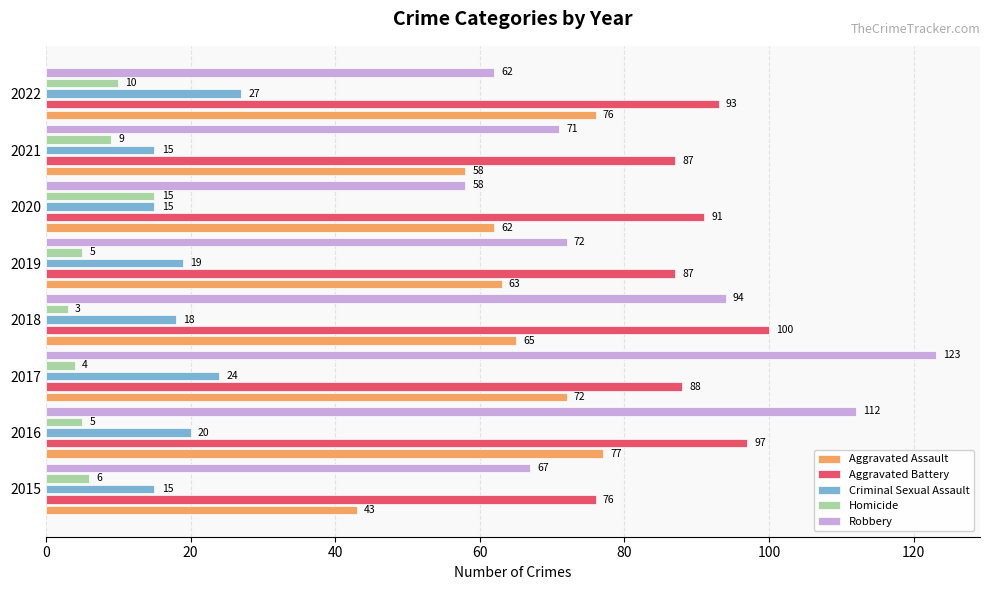

What is the spread (max minus min) of values at 2016?

107